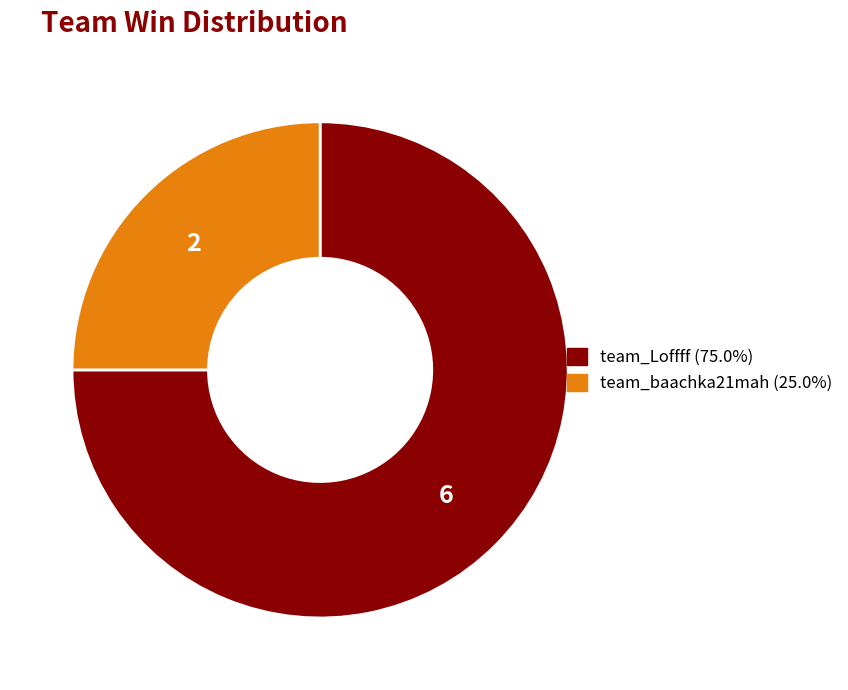

Combined, do team_Loffff and team_baachka21mah account for over 50%?

Yes